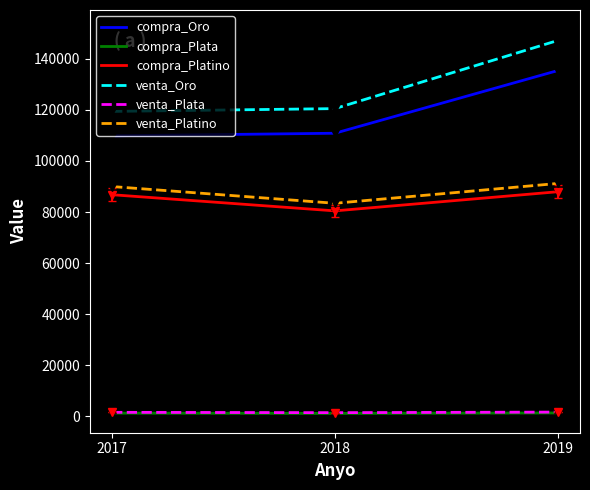

At how many categories does at least one series exceed 37570?

3